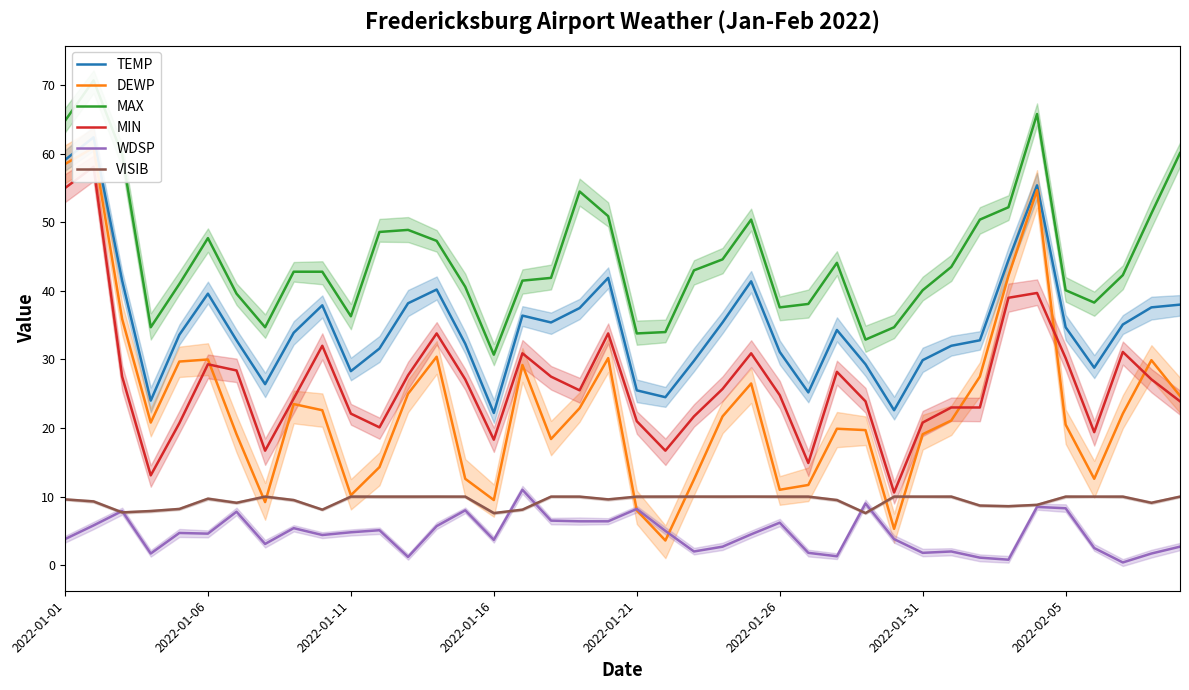

The TEMP series shows 13.8 at 16. True or false?

False